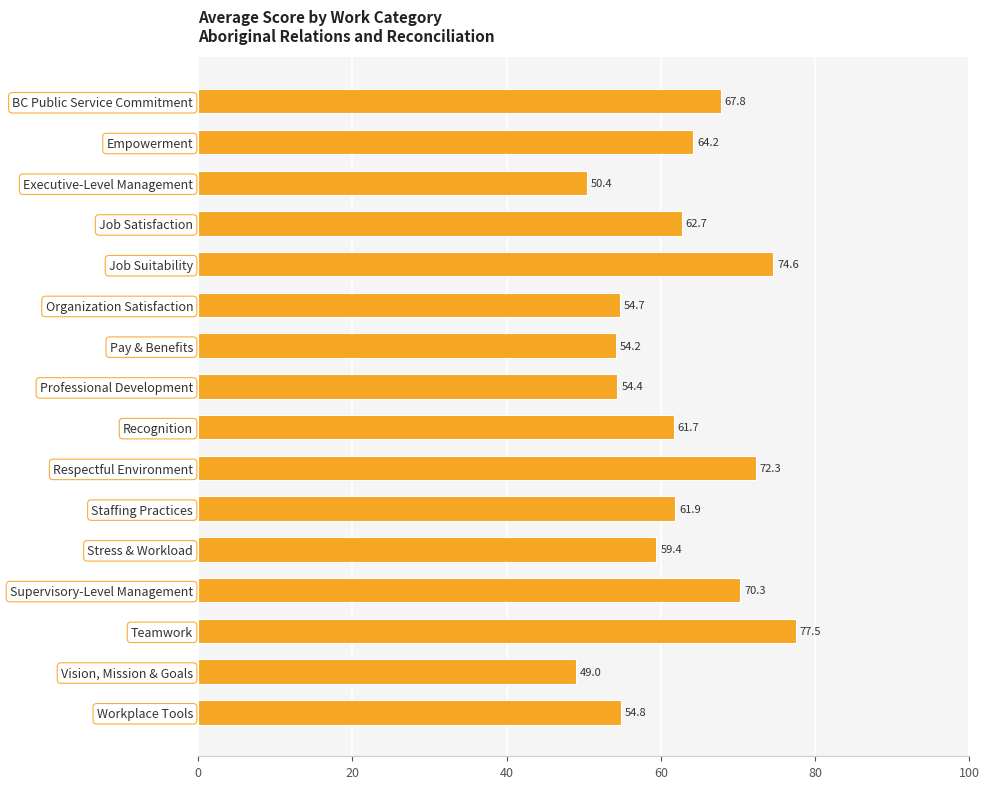

What position from the bottom is Recognition?

8